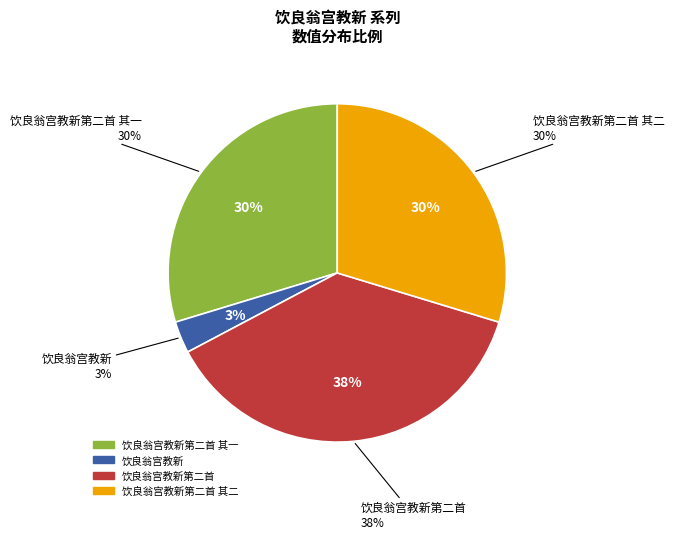

Which category has the biggest portion of the pie?

饮良翁宫教新第二首